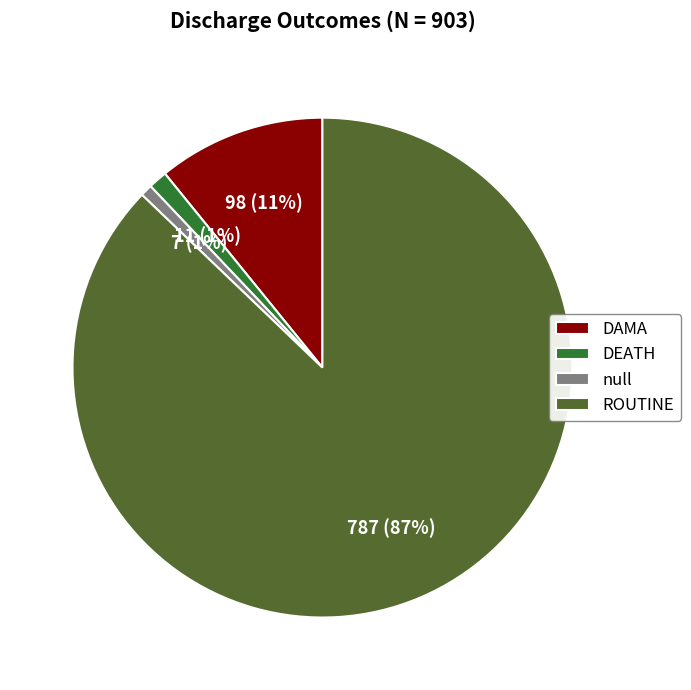

What percentage is the null slice, to the nearest percent?

1%